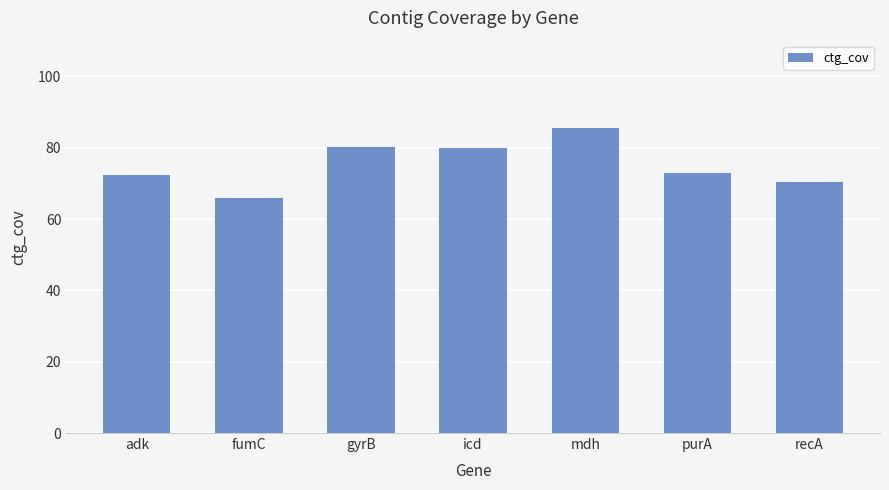

What is the label of the 3rd bar from the right?

mdh